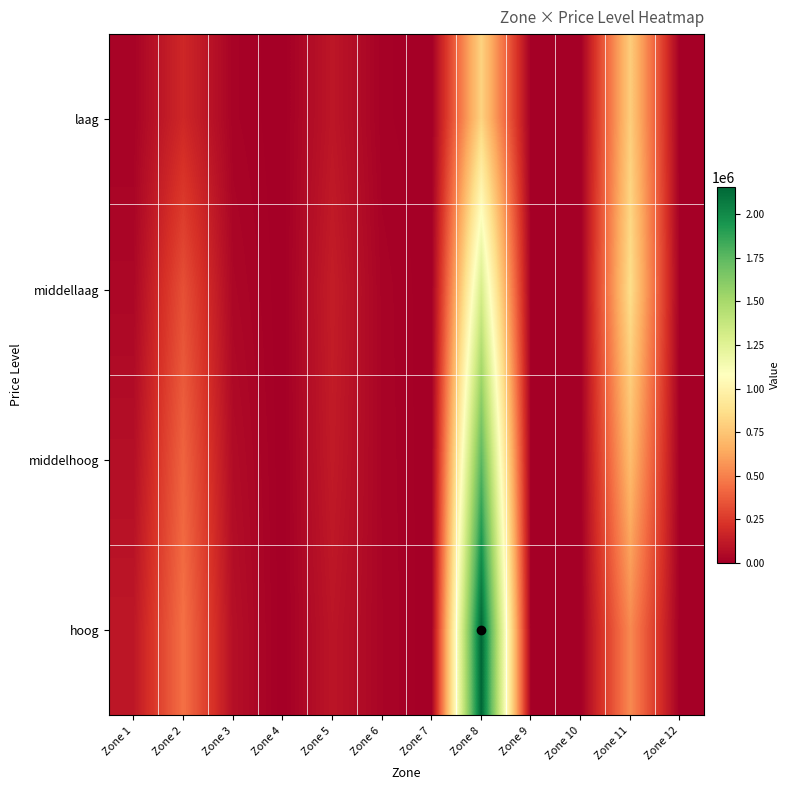

Reading left to right, transcribe all the data shown in this chart.

laag: Zone 1=17360	Zone 2=179088	Zone 3=19224	Zone 4=0	Zone 5=105216	Zone 6=10865	Zone 7=0	Zone 8=809190	Zone 9=0	Zone 10=0	Zone 11=783644	Zone 12=0
middellaag: Zone 1=36771	Zone 2=331208	Zone 3=36193	Zone 4=0	Zone 5=133529	Zone 6=21710	Zone 7=0	Zone 8=1295112	Zone 9=0	Zone 10=0	Zone 11=860808	Zone 12=0
middelhoog: Zone 1=71346	Zone 2=400936	Zone 3=57348	Zone 4=0	Zone 5=122640	Zone 6=23837	Zone 7=0	Zone 8=1752370	Zone 9=0	Zone 10=0	Zone 11=713708	Zone 12=0
hoog: Zone 1=107850	Zone 2=445875	Zone 3=74130	Zone 4=0	Zone 5=100510	Zone 6=25956	Zone 7=0	Zone 8=2157210	Zone 9=0	Zone 10=0	Zone 11=528360	Zone 12=0